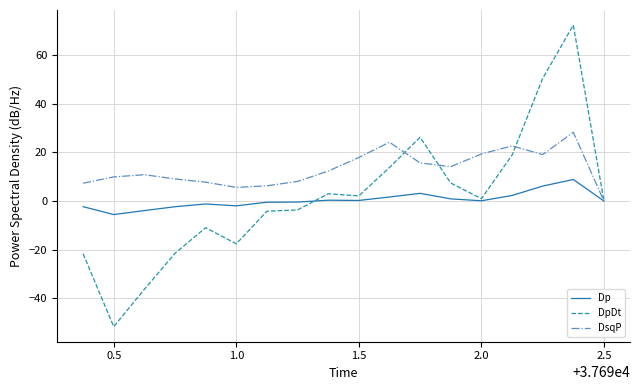

What is the smallest value displayed?

-51.6